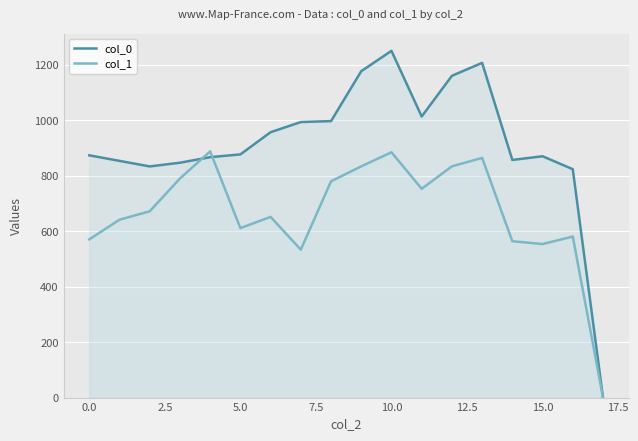

Reading right to left, what are all the values shown in this chart?

col_0: 0.0	823.3	870.0	856.7	1206.7	1160.0	1013.3	1250.0	1176.7	996.7	993.3	956.7	876.7	866.7	846.7	833.3	853.3	873.3
col_1: 0.0	580.5	553.5	563.6	864.0	833.6	752.6	884.2	833.6	779.6	533.2	651.4	610.9	887.6	789.8	671.6	641.2	570.4